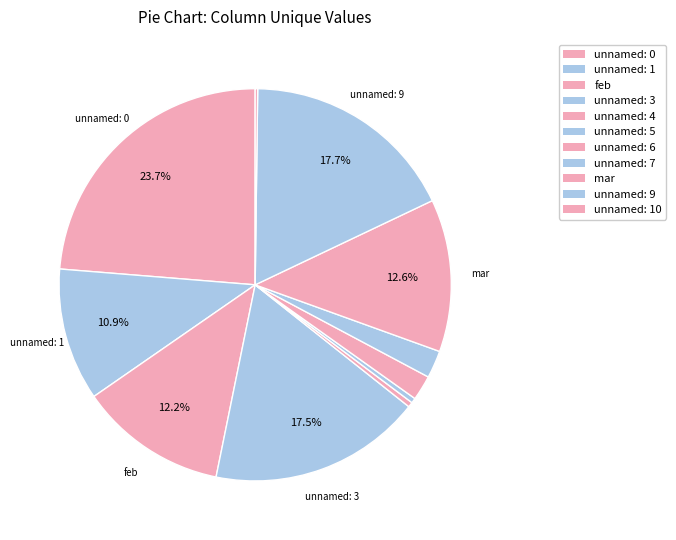

To the nearest percent, what is the difference between the largest and smallest slice percentages?

24%